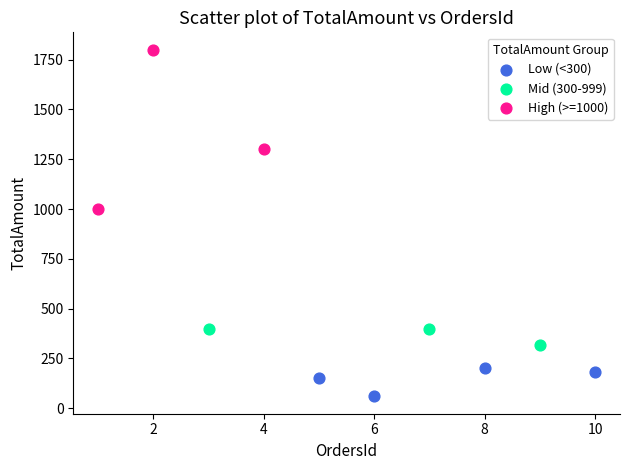

Which series has the widest spread of Y values?

High (>=1000)